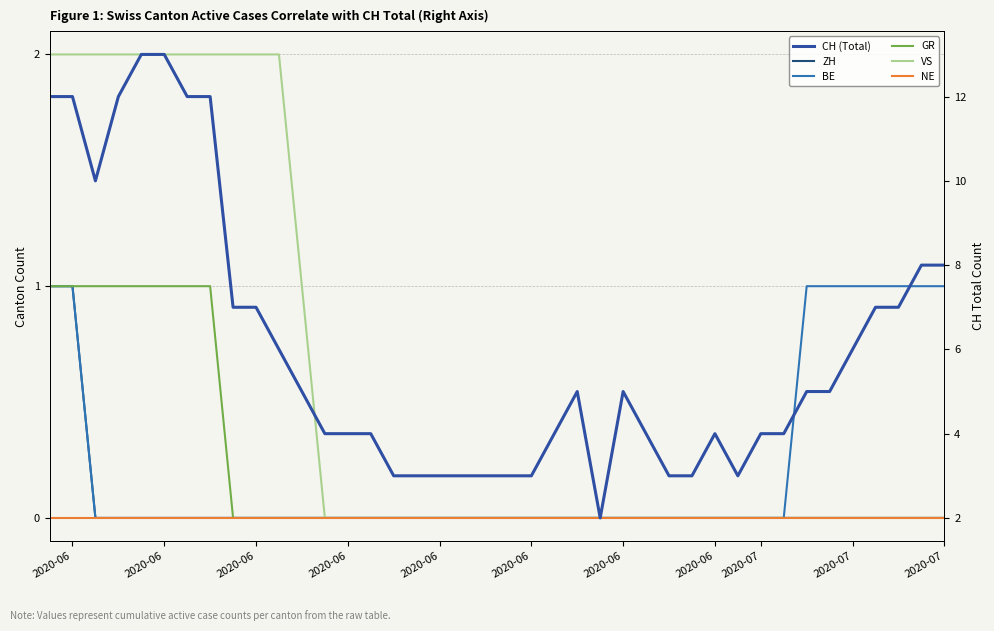

List the series in order of their peak value, lowest first.

NE, ZH, BE, GR, VS, CH (Total)